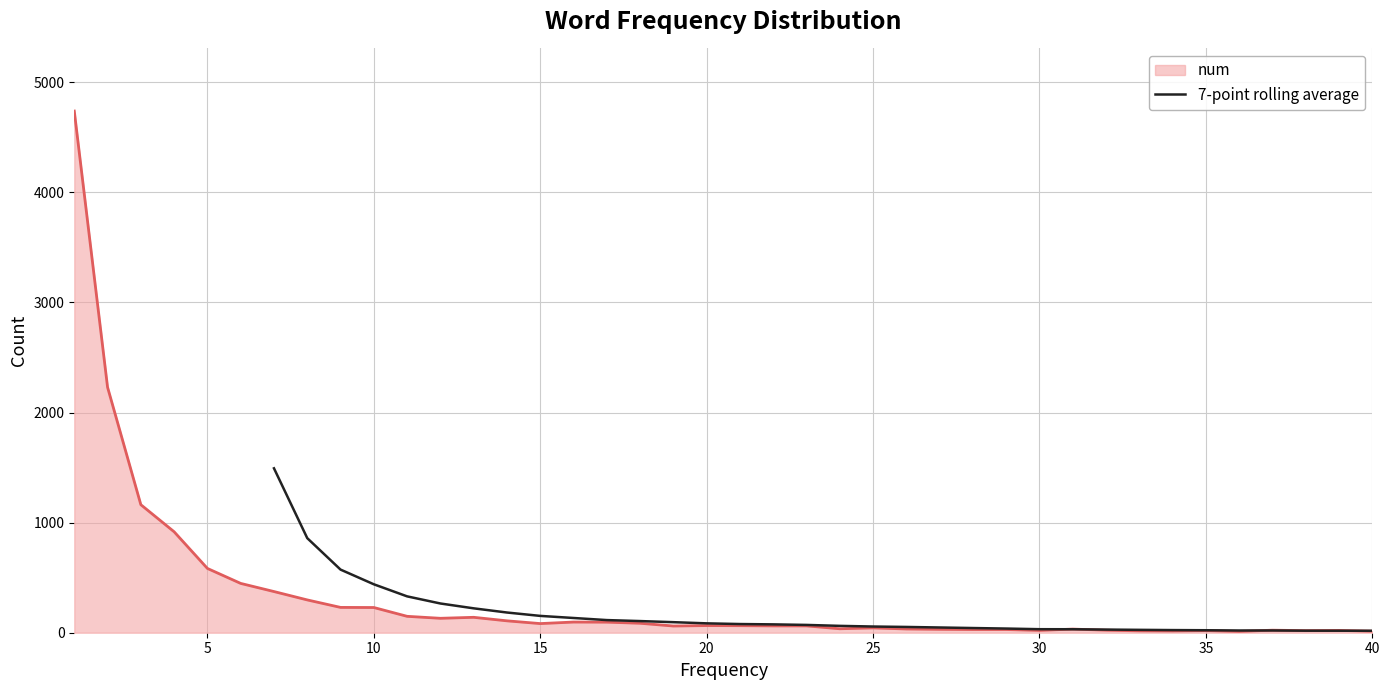

At which label is the value closest to 755?

5